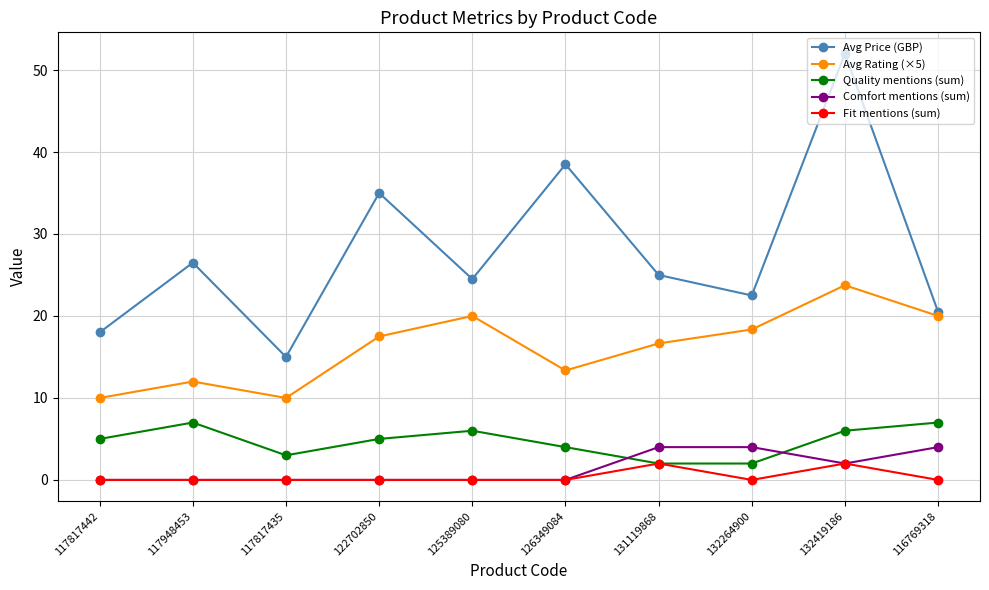

At 116769318, list the series in order from smallest to largest.

Fit mentions (sum), Comfort mentions (sum), Quality mentions (sum), Avg Rating (×5), Avg Price (GBP)